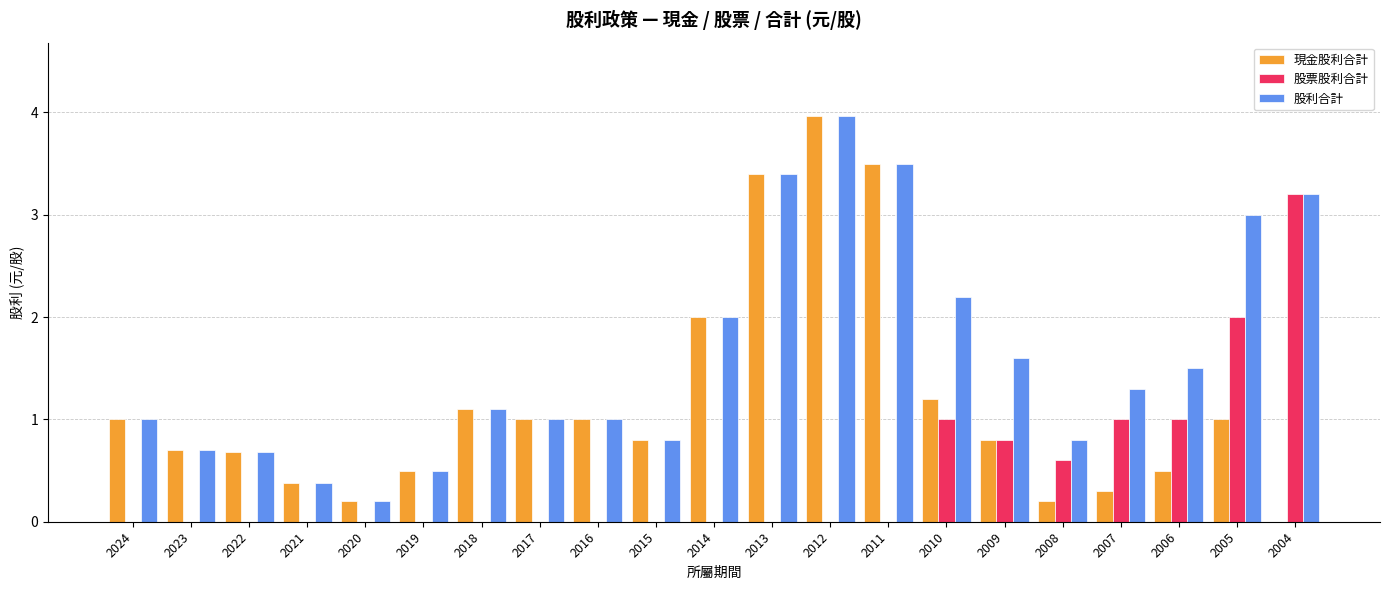

At which category is the sum across all series the highest?

2012